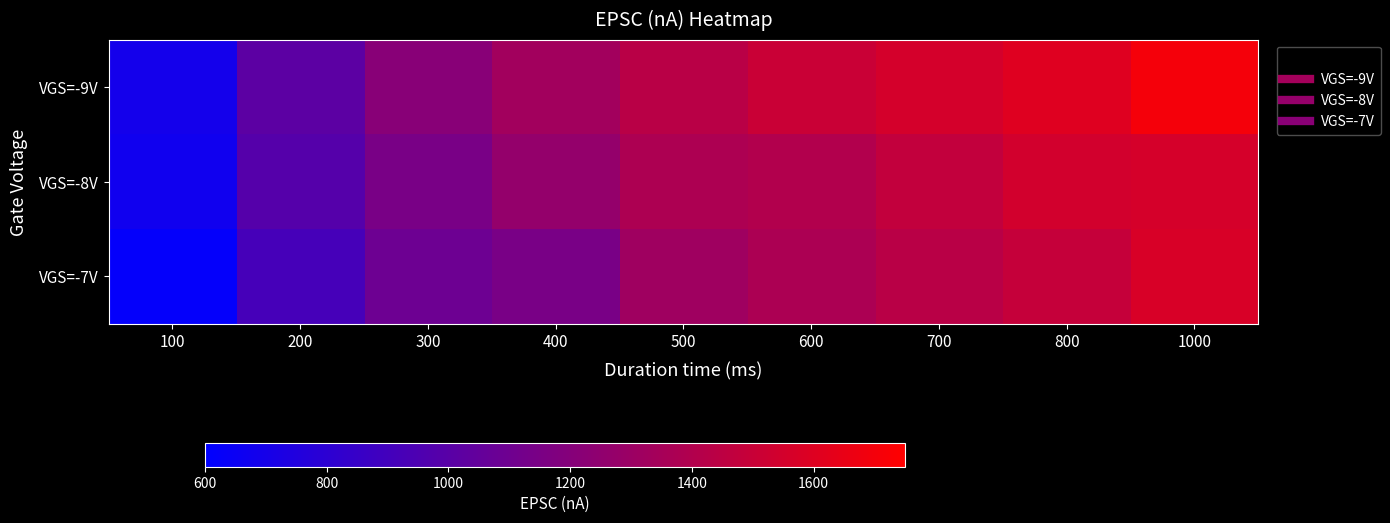

Between 100 and 200, which series saw the biggest shift?

VGS=-9V